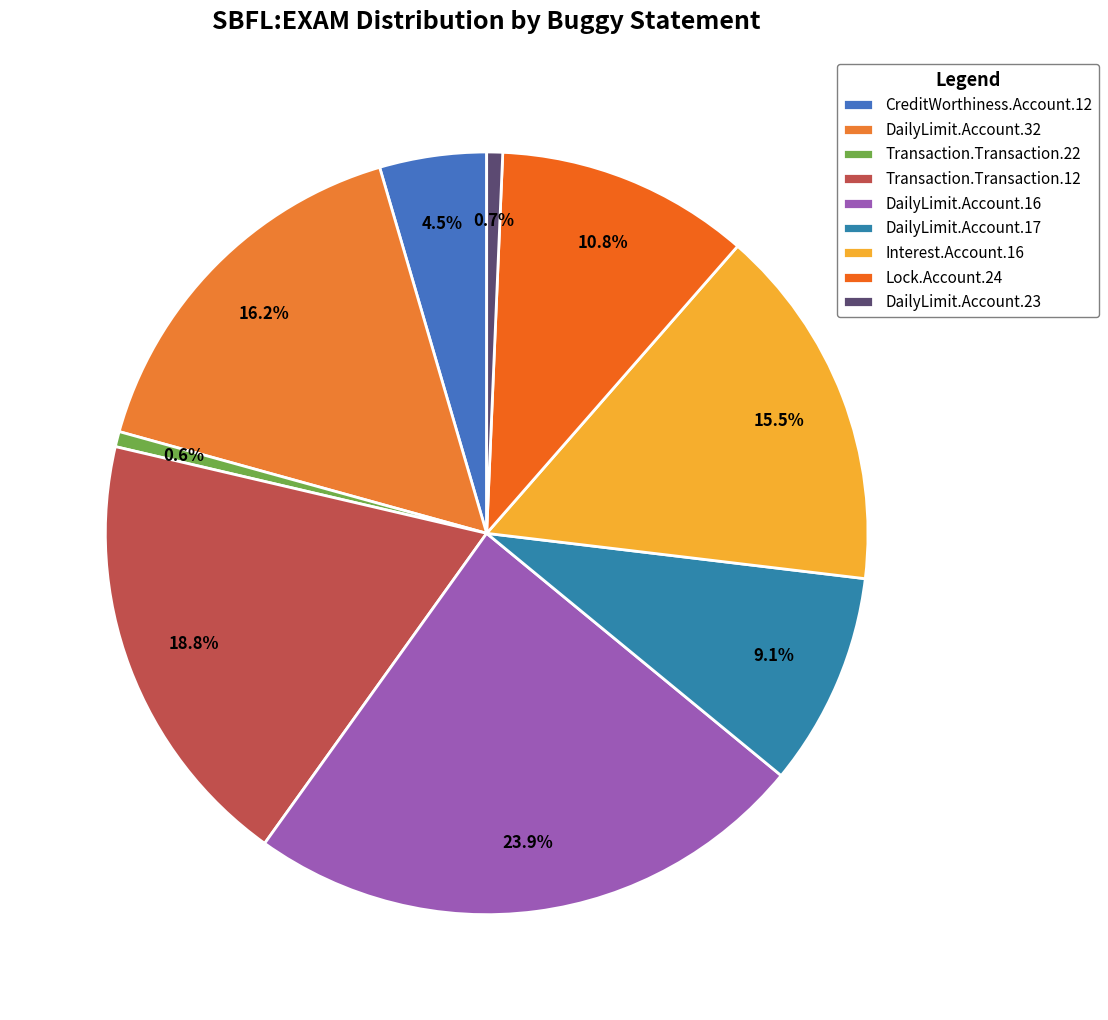

The DailyLimit.Account.16 slice represents 34% of the pie. True or false?

False